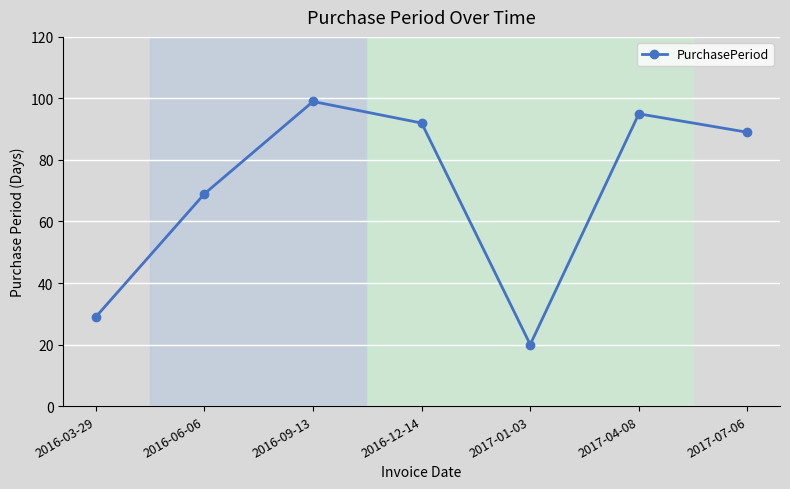

What is the value of the 1st point from the left?

29